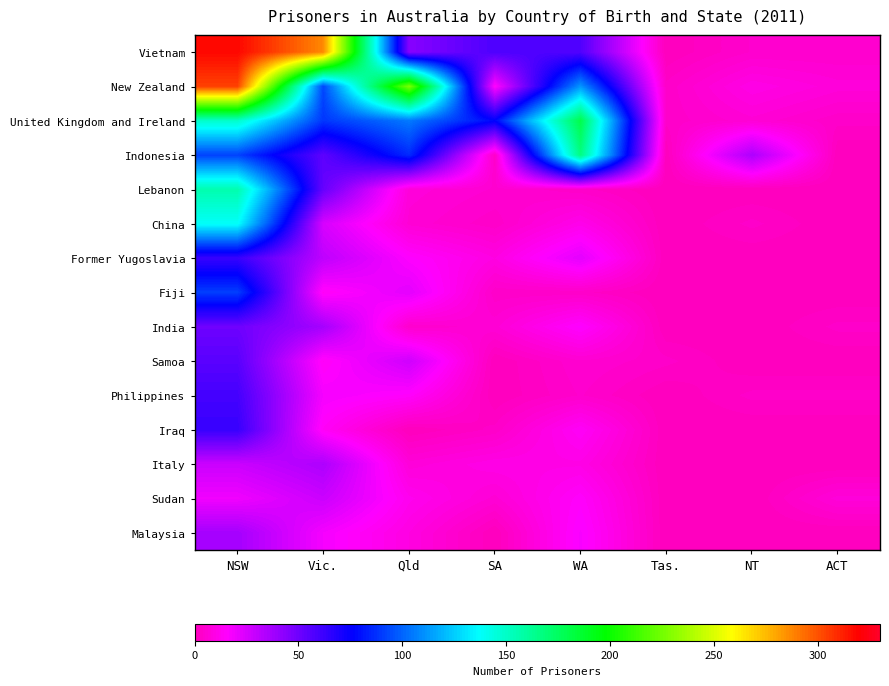

What is the difference between the highest and lowest values at WA?

177